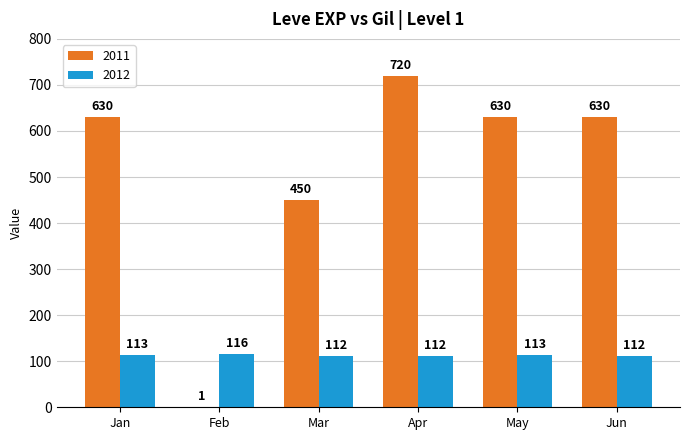

Where is 2011 nearest to the value 360?

Mar